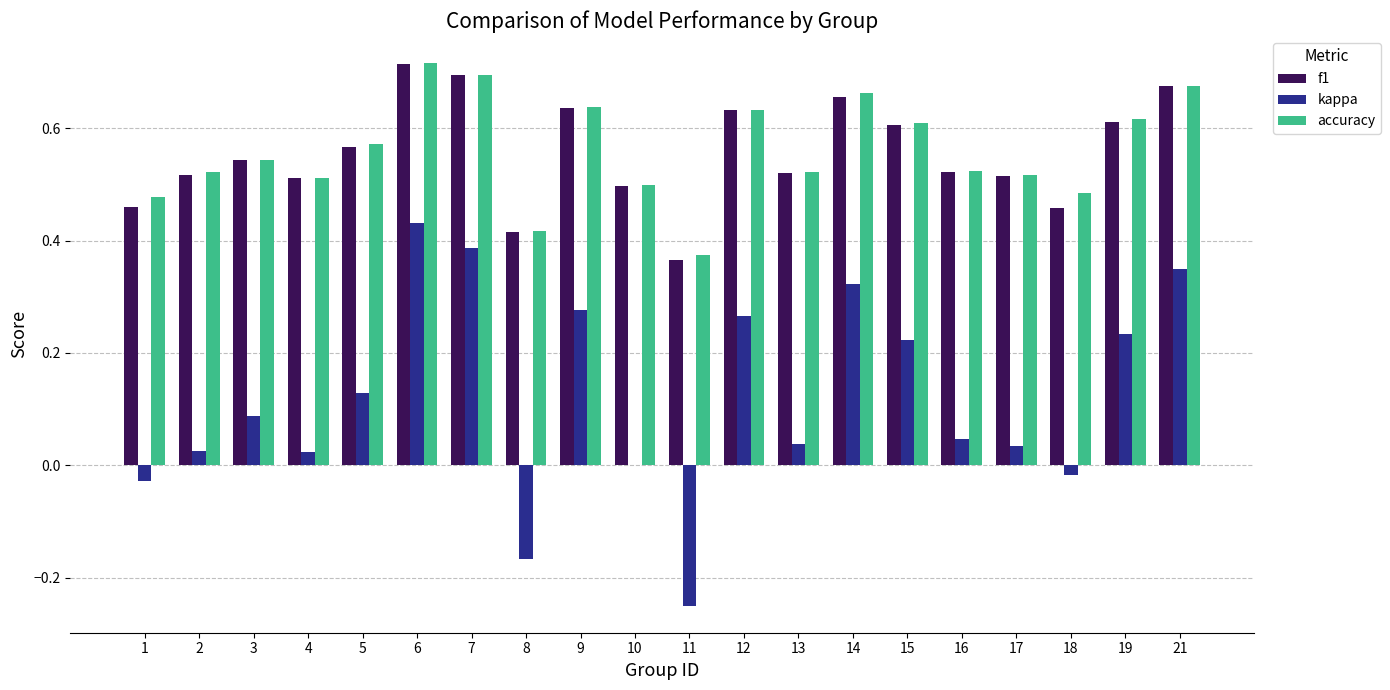

At which label does kappa reach its peak?

6